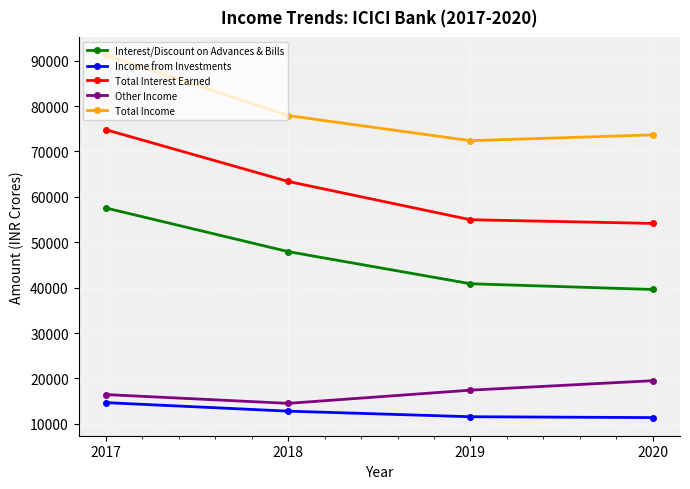

Rank the series at 2019 from highest to lowest value.

Total Income, Total Interest Earned, Interest/Discount on Advances & Bills, Other Income, Income from Investments